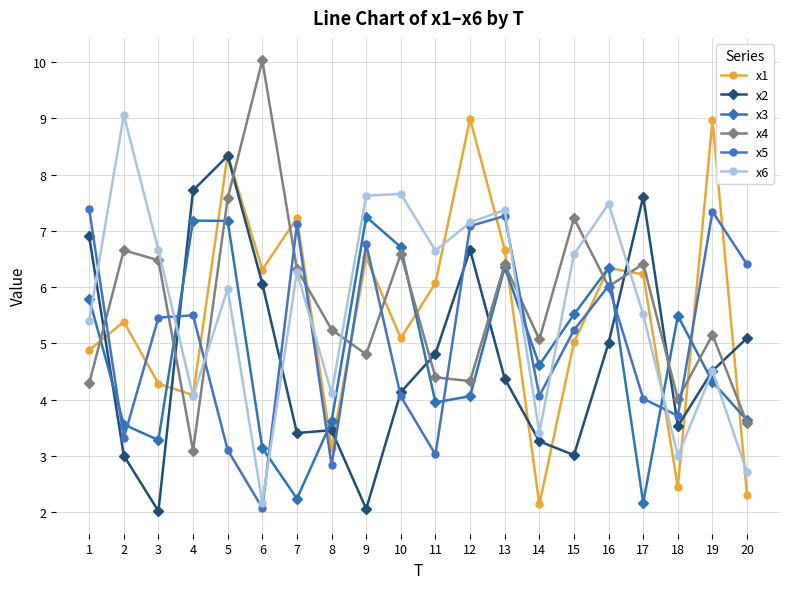

In x6, how many points are higher than both neighbors (excluding endpoints)?

7